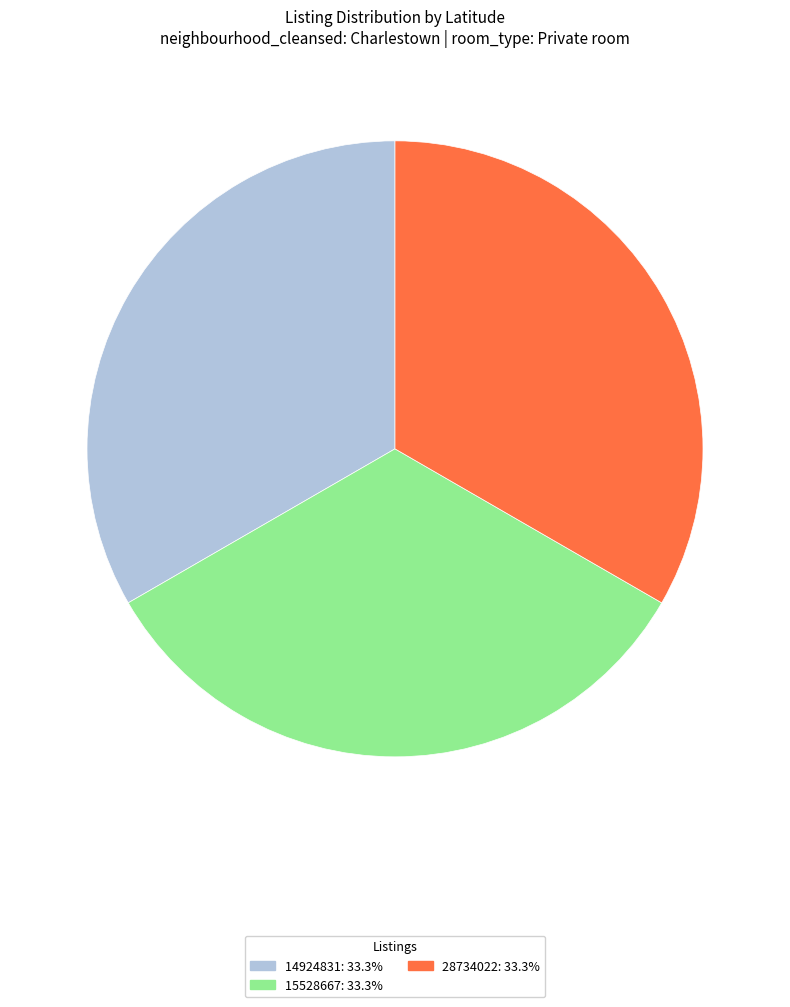

Approximately how many times larger is the value at 28734022: 33.3% compared to 14924831: 33.3%?

1.0